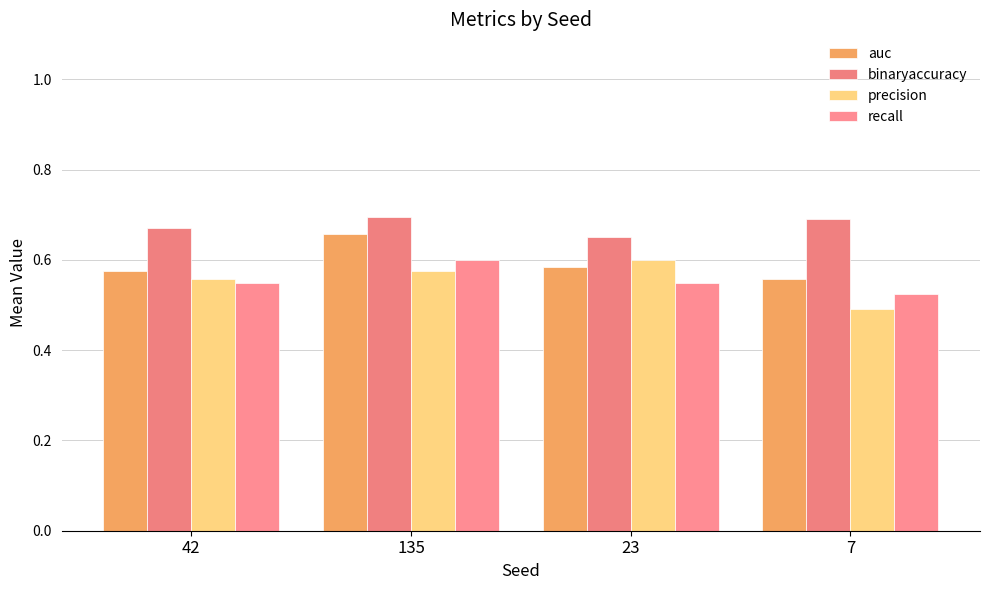

Read the precision value at 135.

0.6